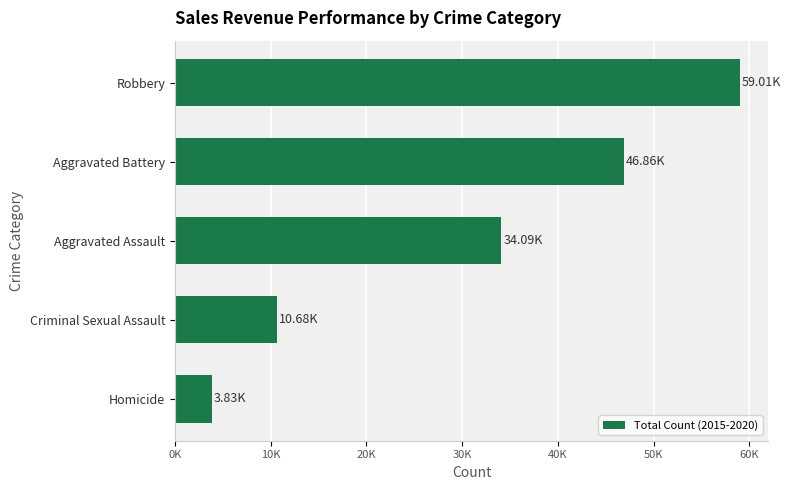

At which label is the value closest to 31416?

Aggravated Assault